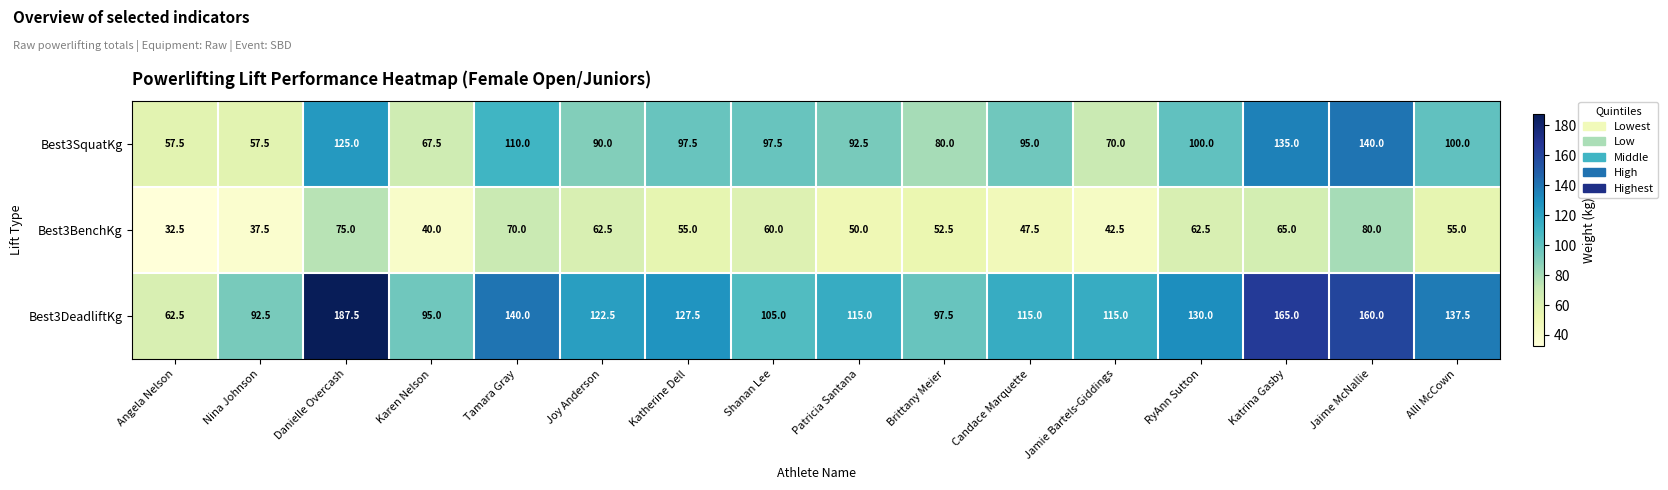

The Best3SquatKg series shows 100.0 at Alli McCown. True or false?

True